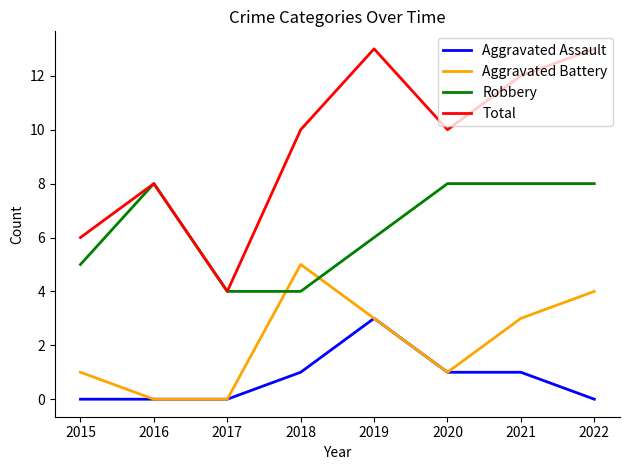

What is the greatest value displayed?

13